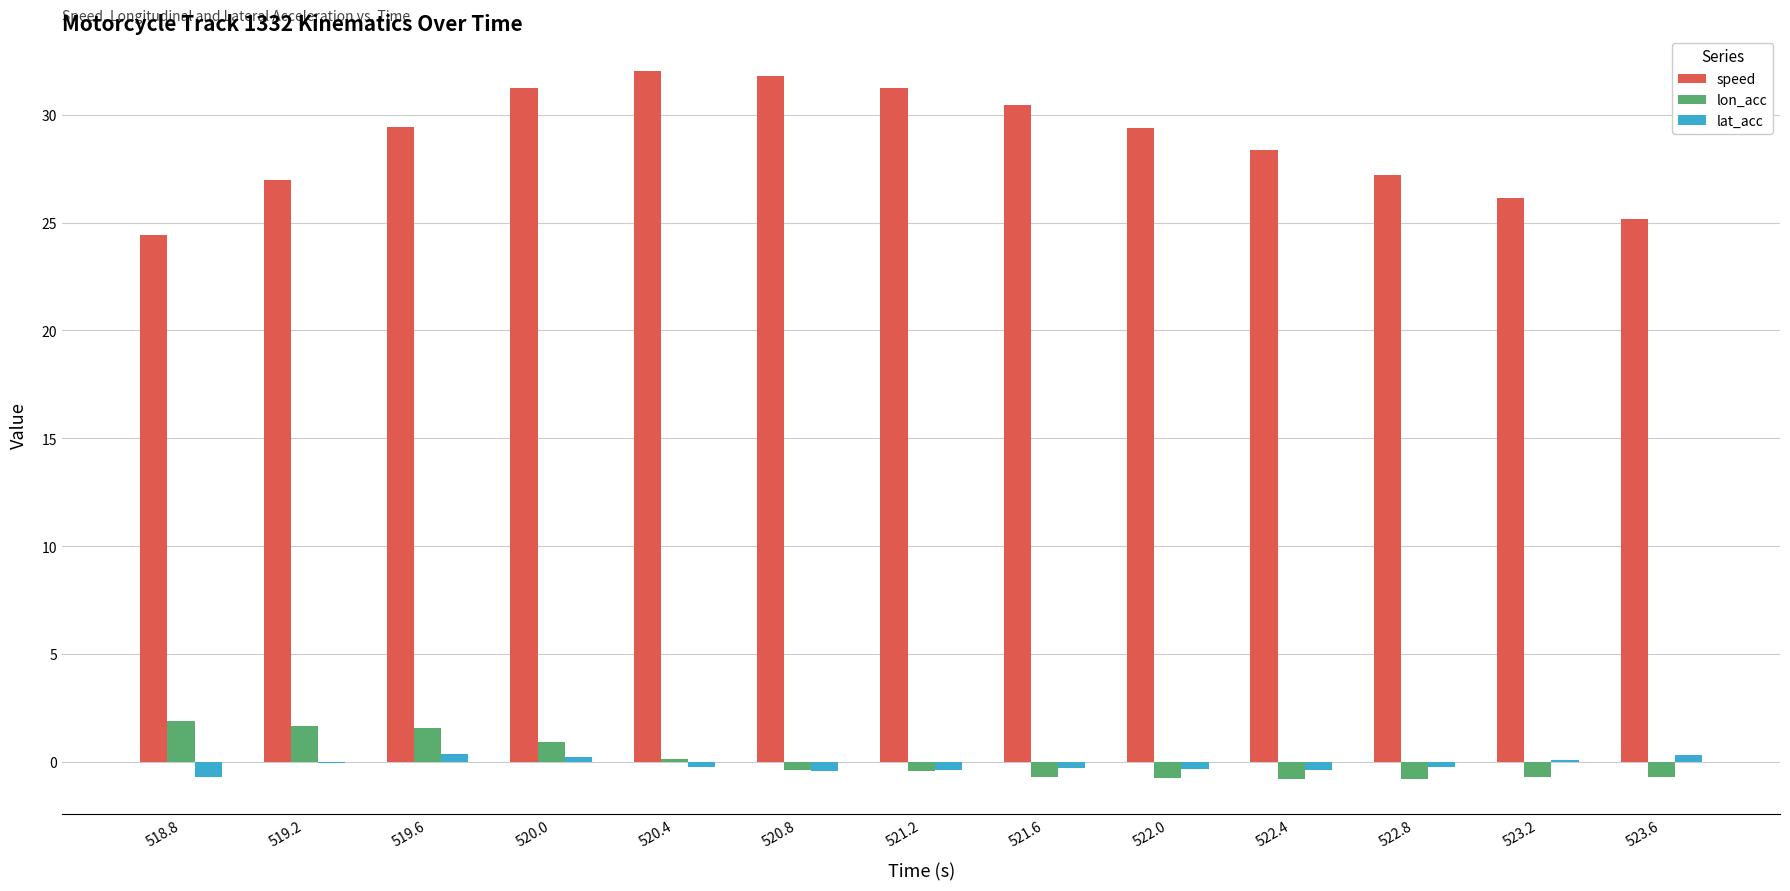

Which series has the largest total across all categories?

speed